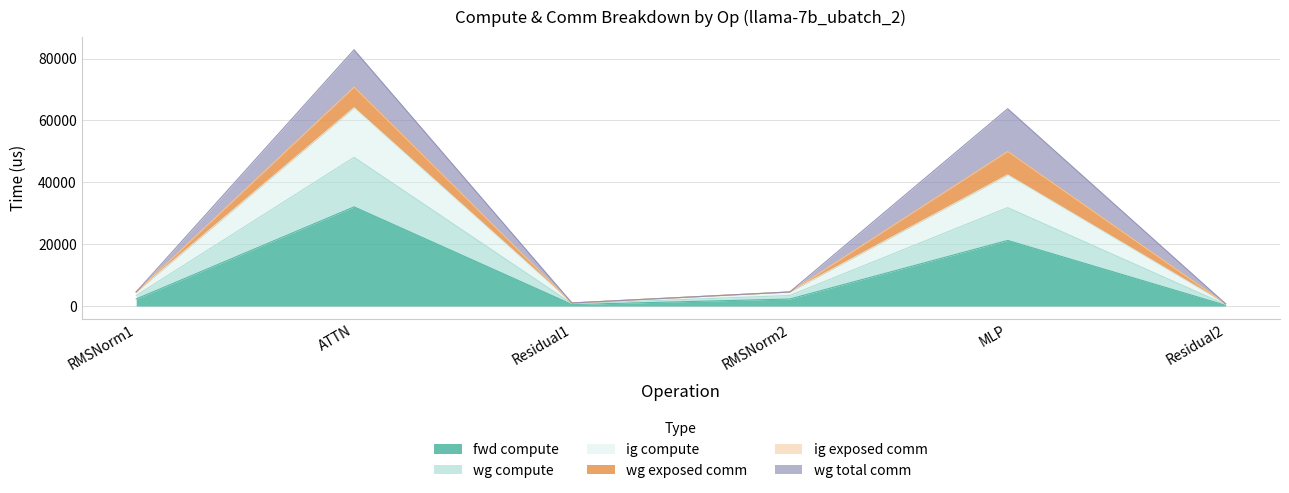

What position from the left is RMSNorm2?

4